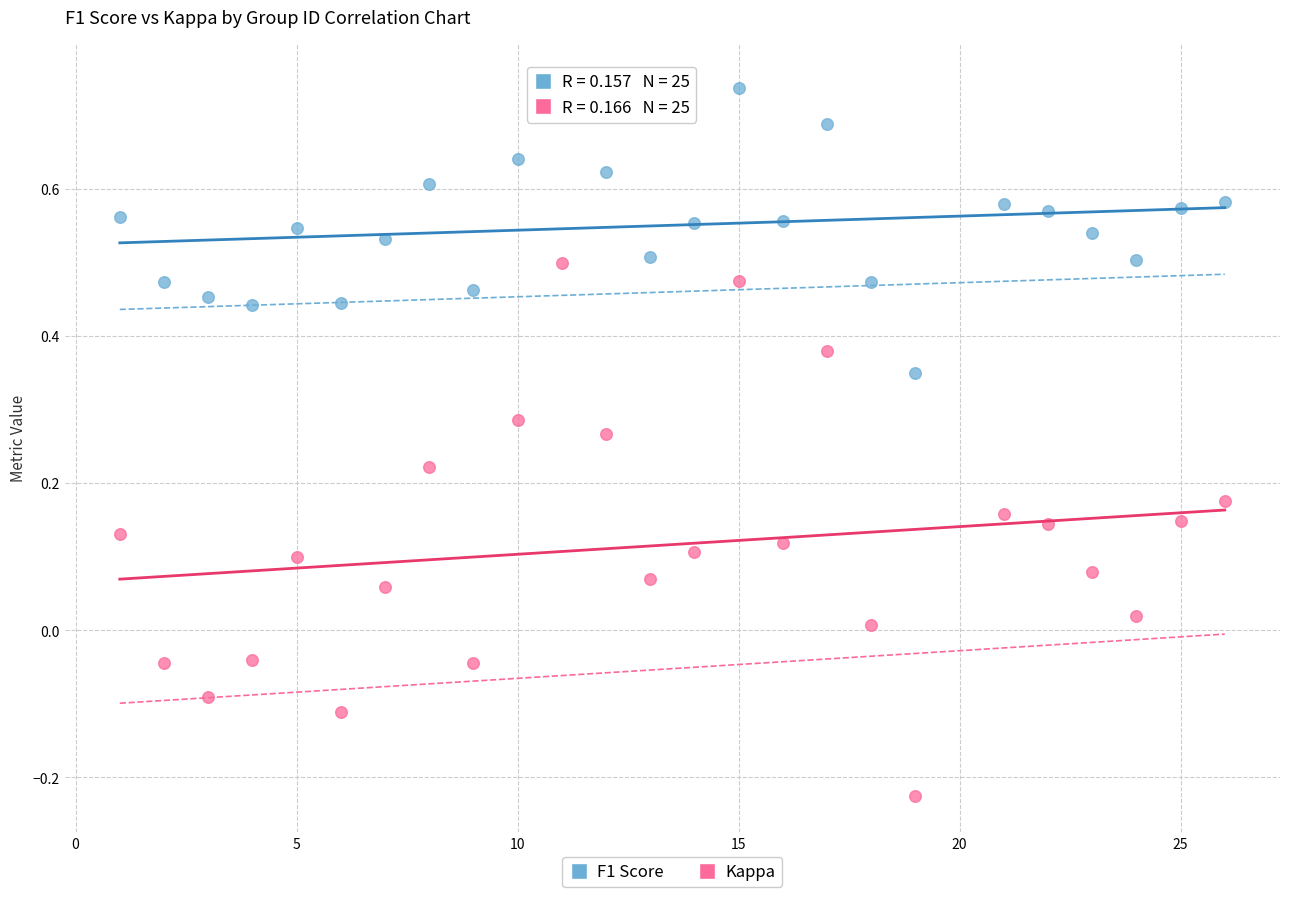

Across all data points, what is the range of Y values (max minus min)?

1.0